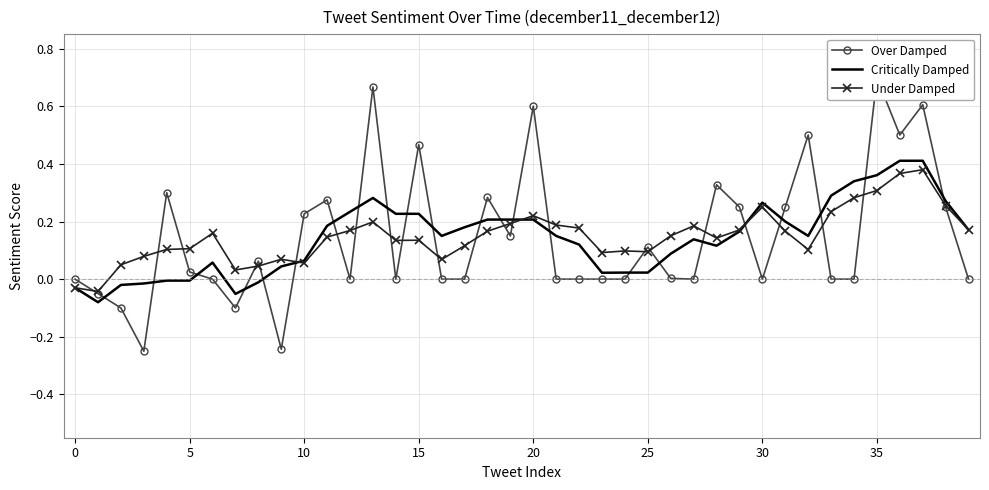

Is this an area chart (filled region under the line)?

No